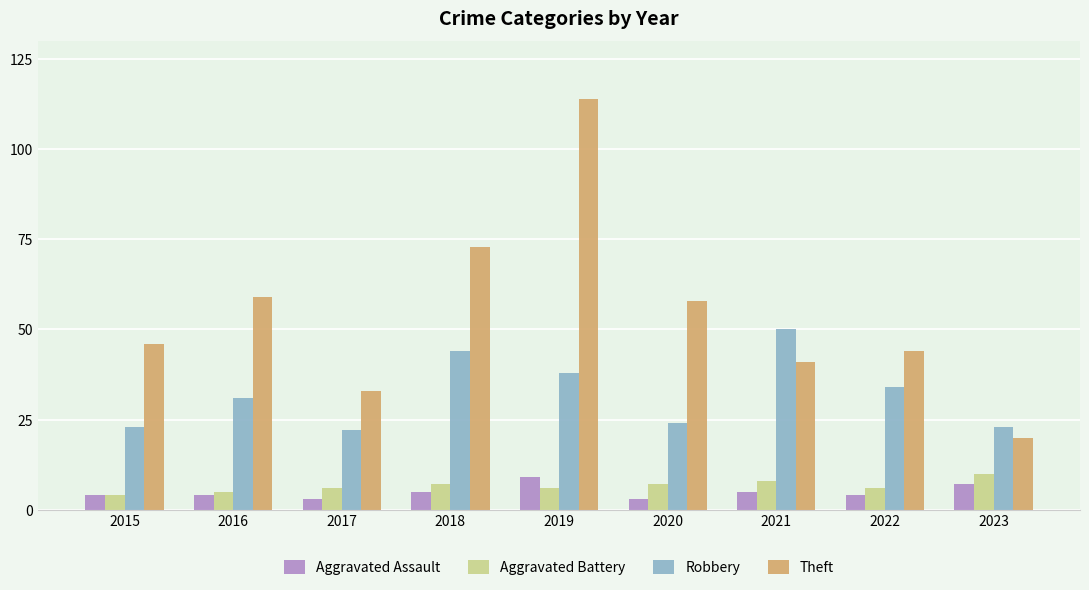

What is the average value of the Theft series?

54